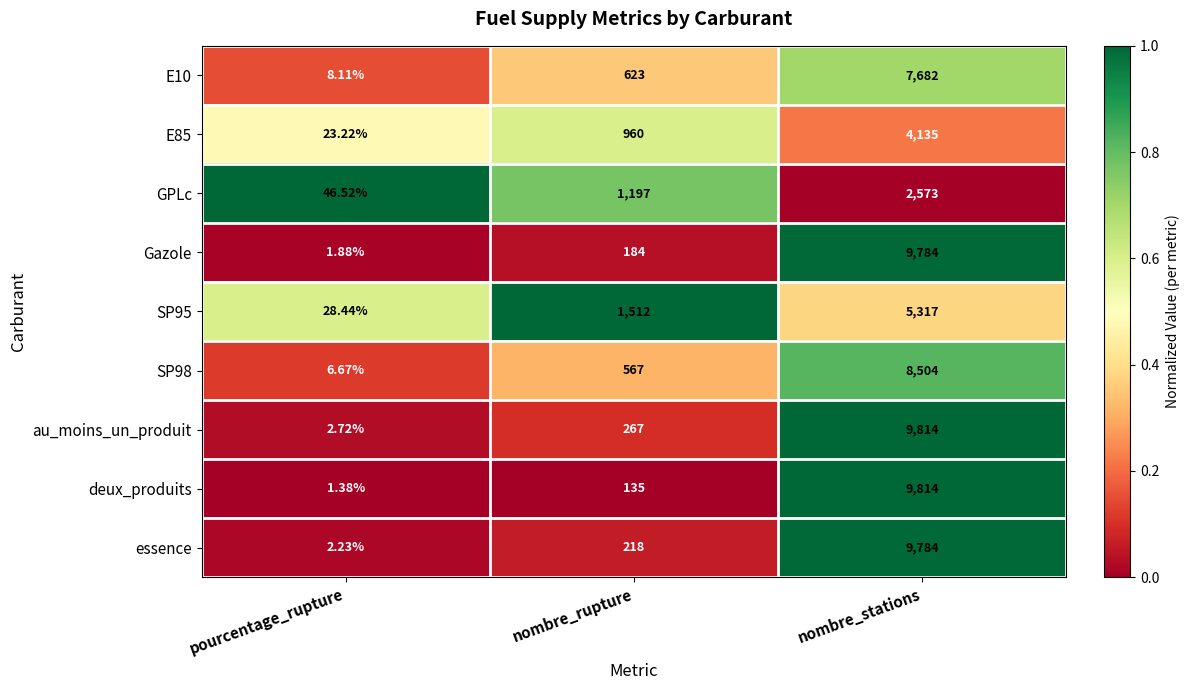

What is the greatest value displayed?

9814.0